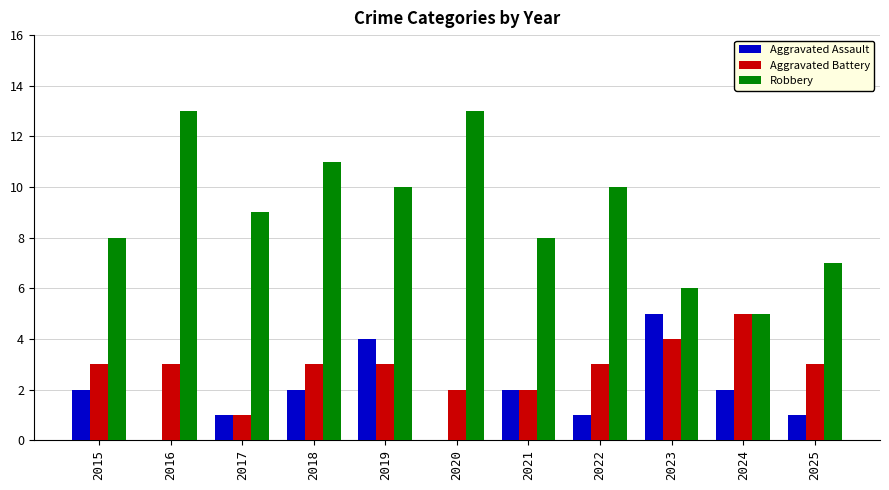

The value of Aggravated Assault at 2024 is 2. True or false?

True